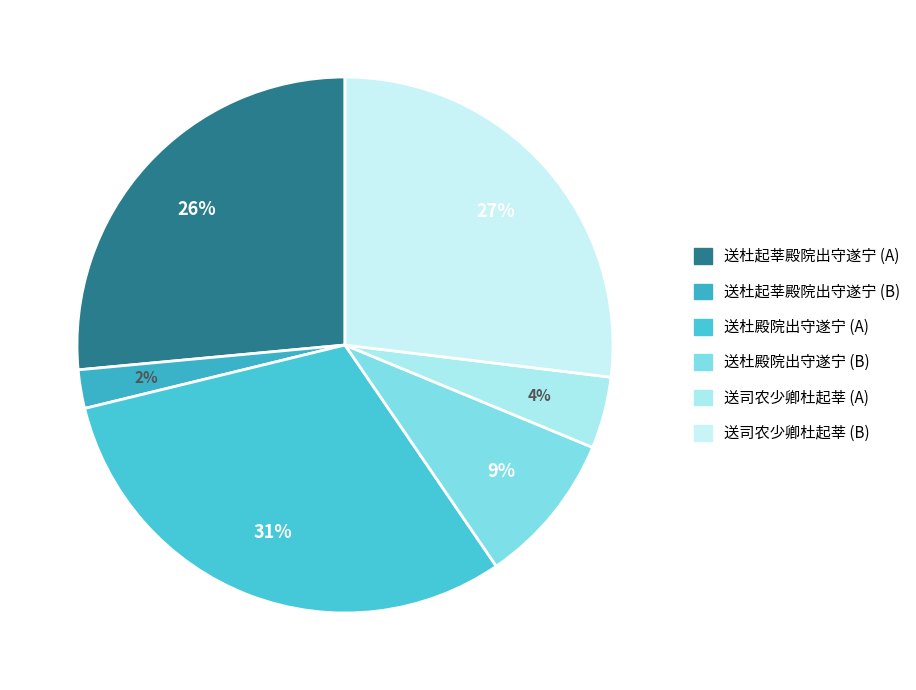

Does any single category account for the majority?

No